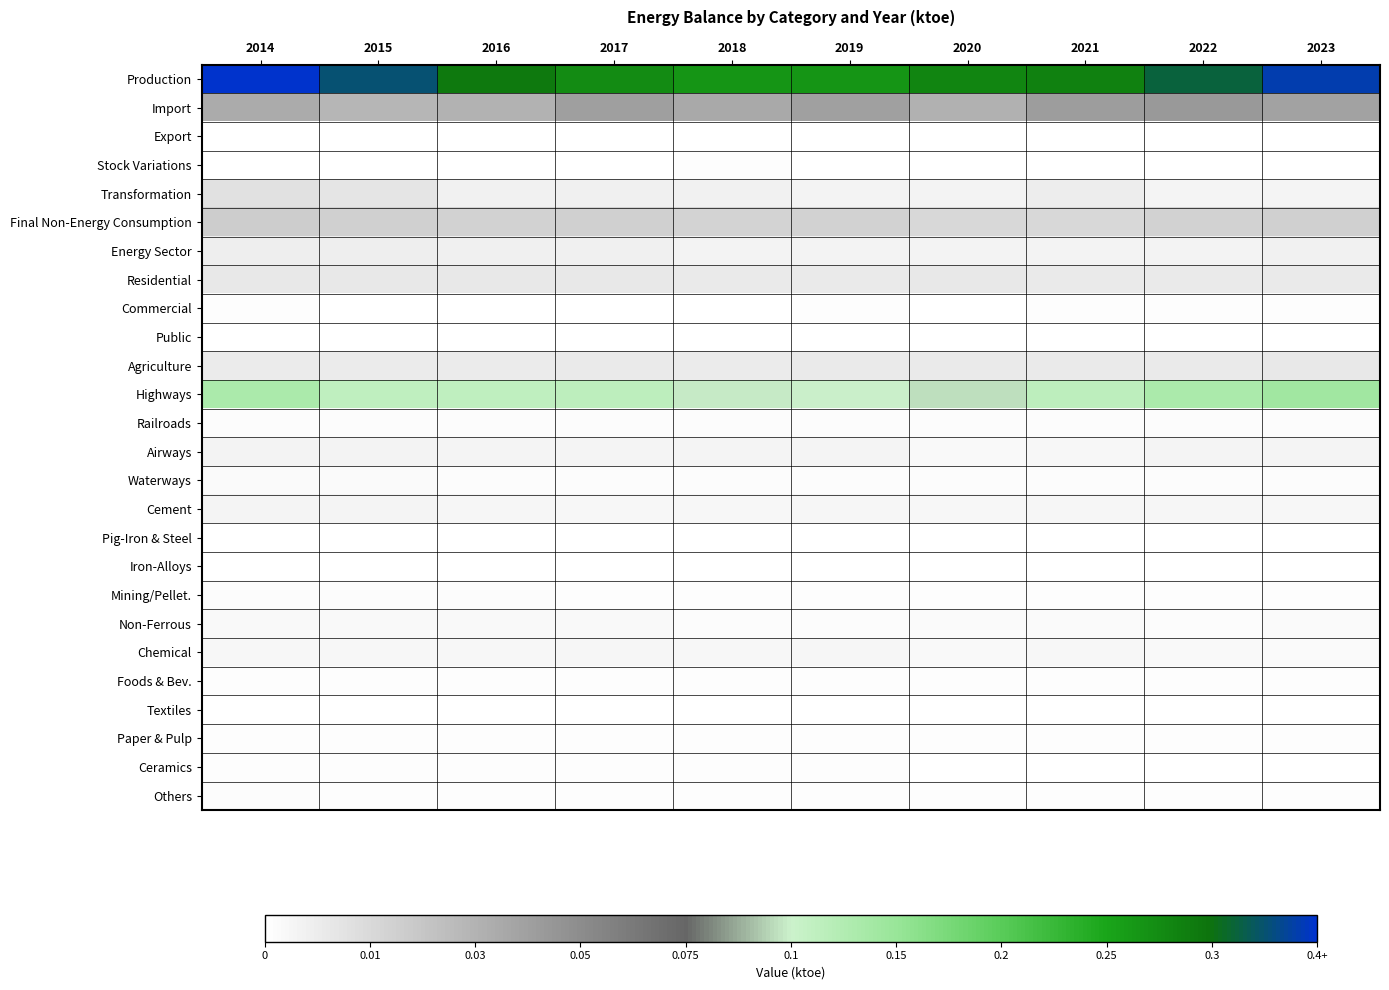

Between 2018 and 2020, which series saw the biggest shift?

Production